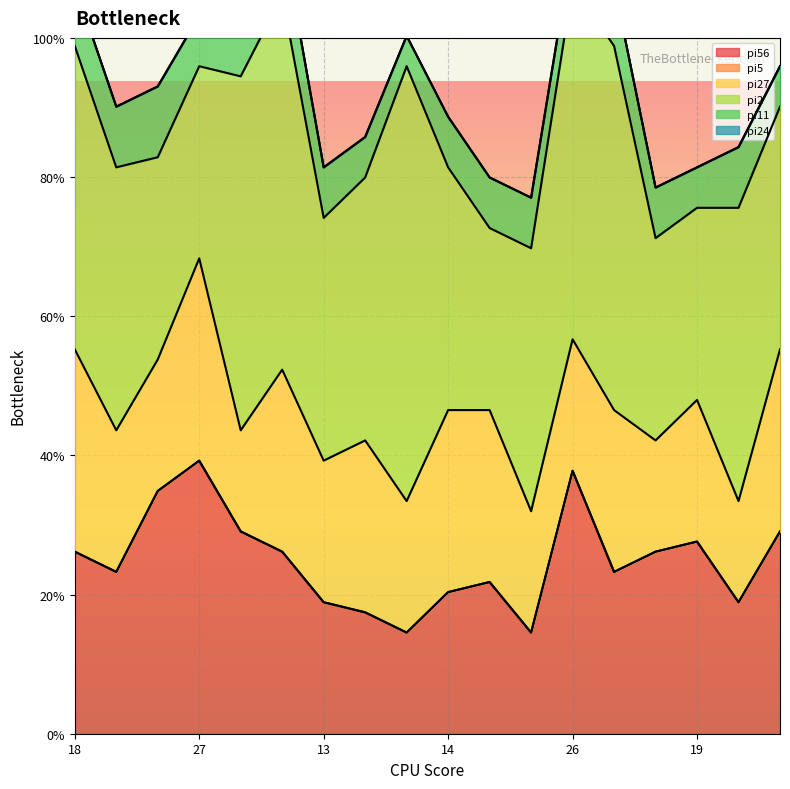

How many data points in pi56 are above 18?

6